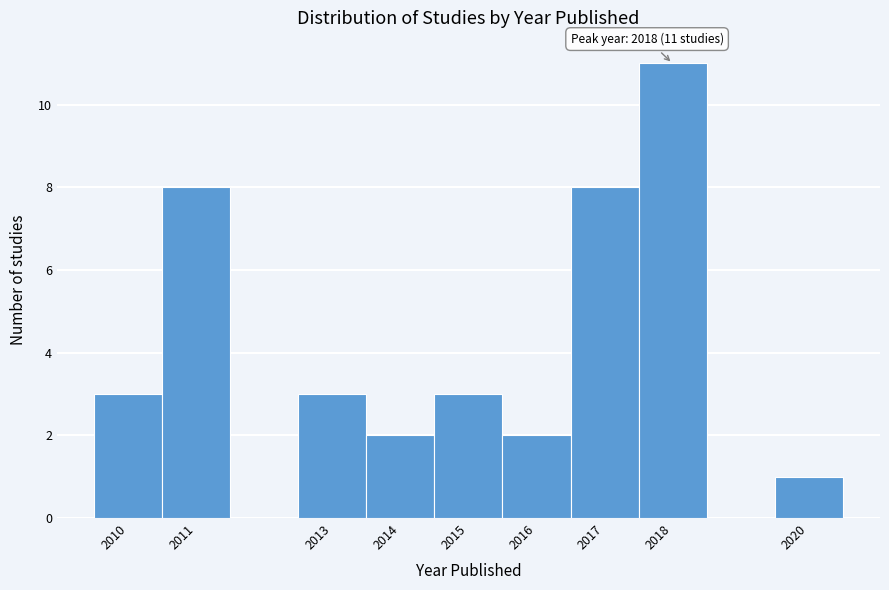

Which range on the x-axis has the tallest bar?

2017.5 to 2018.5